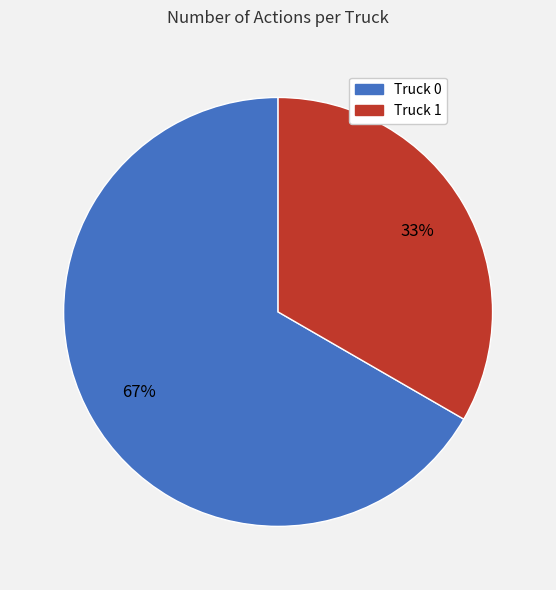

Between Truck 1 and Truck 0, which is larger?

Truck 0